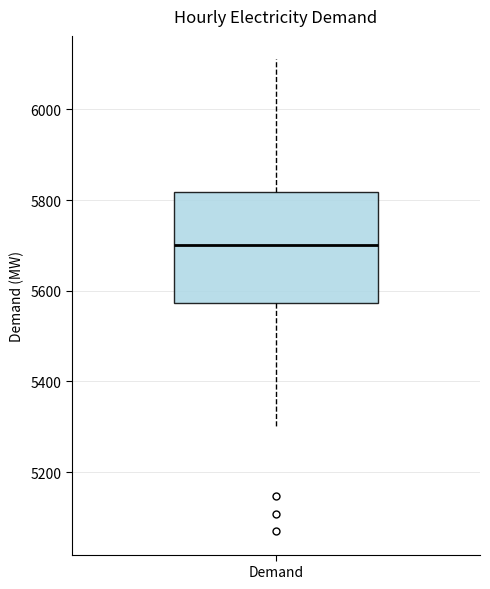

Read this box plot against the y-axis: the position of the median line, the range covered by the box, and the ends of both whiskers. The values are not printed on the chart, so give them approximately, as read against the axis.

median 5700, box 5580 to 5820, whiskers 5300 to 6120